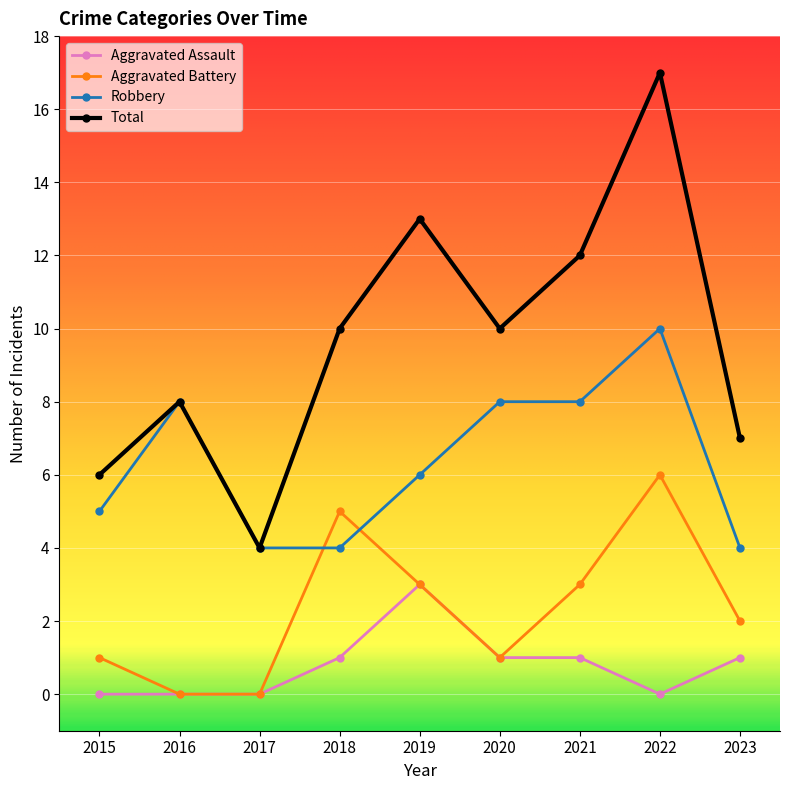

What is the average value of the Total series?

10